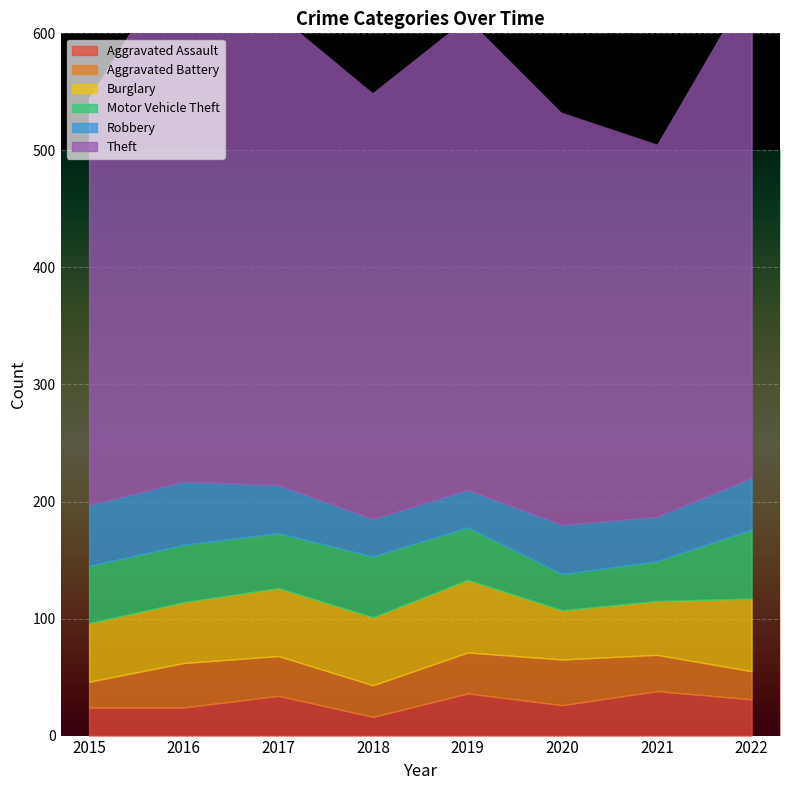

Is the value of Theft at 2019 greater than the value of Motor Vehicle Theft at 2020?

Yes